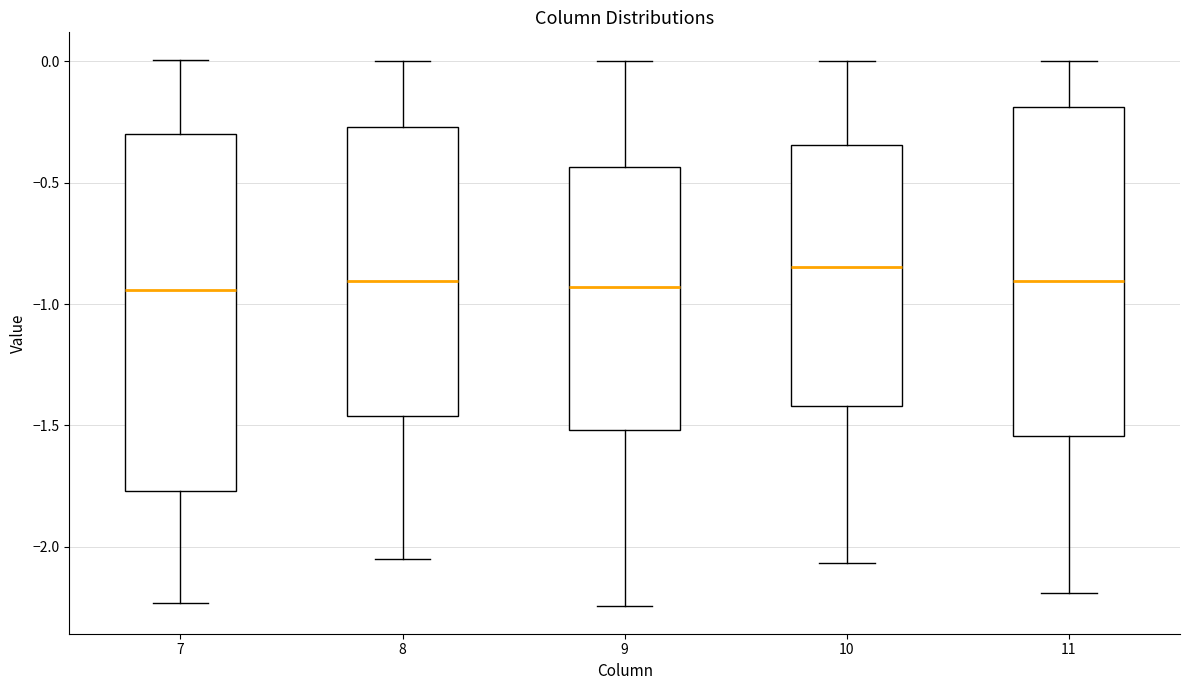

Reading left to right, transcribe this box plot: for each box, give where its median line is, the range the box spans, and where its two whiskers end, as read against the y-axis. The values are not printed on the chart, so give them approximately, as read against the axis.

7: median -0.95, box -1.75 to -0.30, whiskers -2.25 to 0.00
8: median -0.90, box -1.45 to -0.25, whiskers -2.05 to 0.00
9: median -0.95, box -1.50 to -0.45, whiskers -2.25 to 0.00
10: median -0.85, box -1.40 to -0.35, whiskers -2.05 to 0.00
11: median -0.90, box -1.55 to -0.20, whiskers -2.20 to 0.00